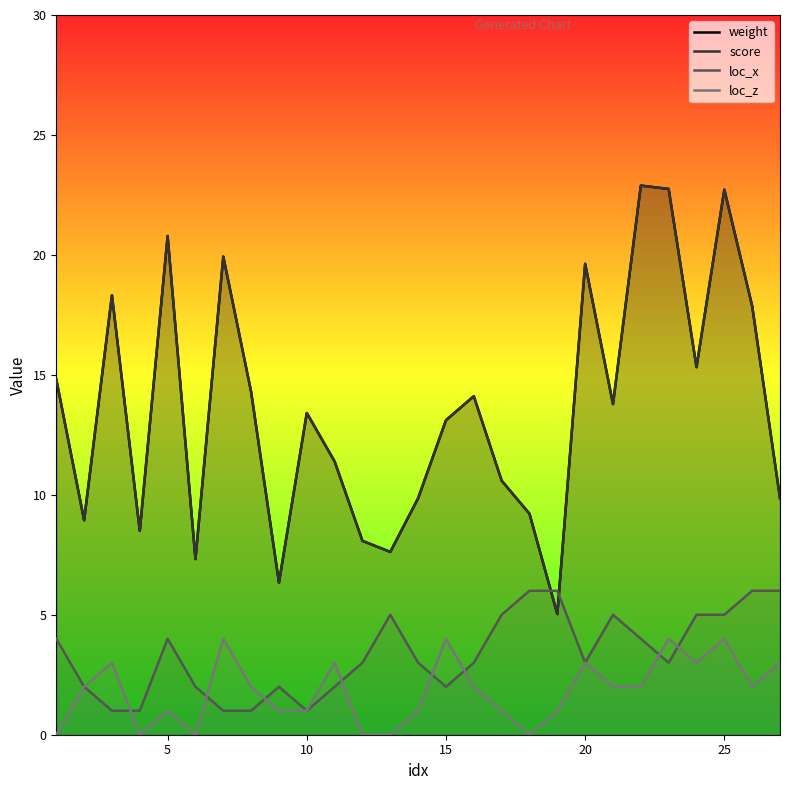

Count the number of data series in this chart.

4